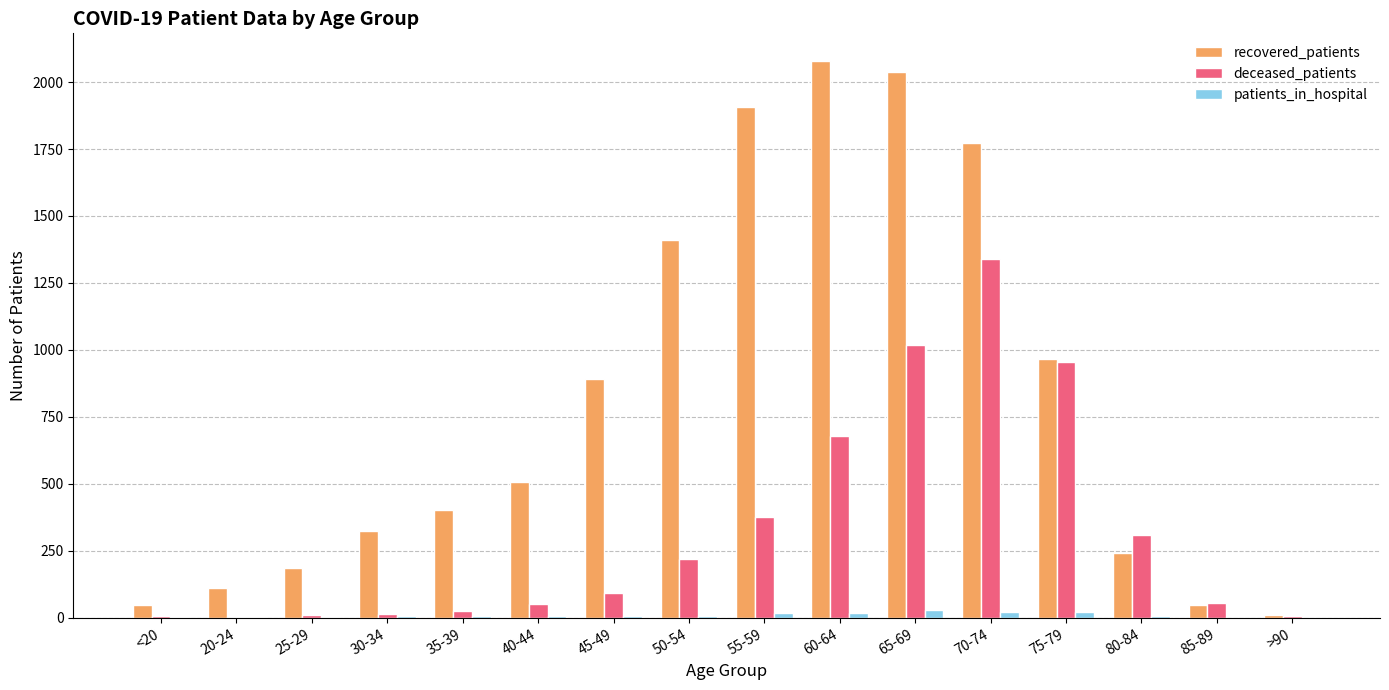

Count the number of categories in the chart.

16